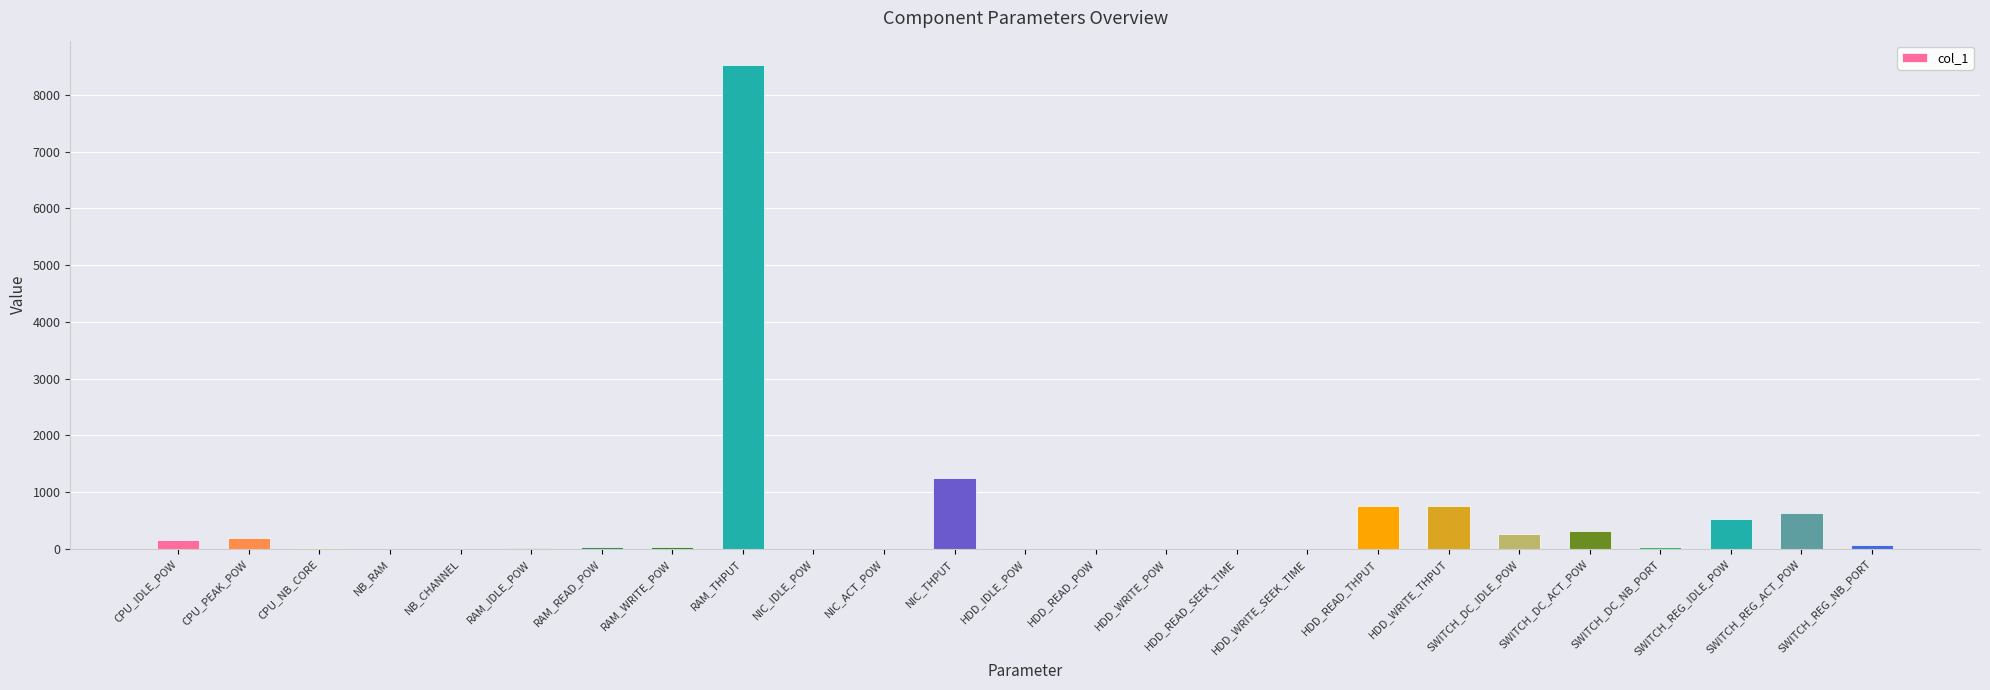

What is the greatest value displayed?

8528.0